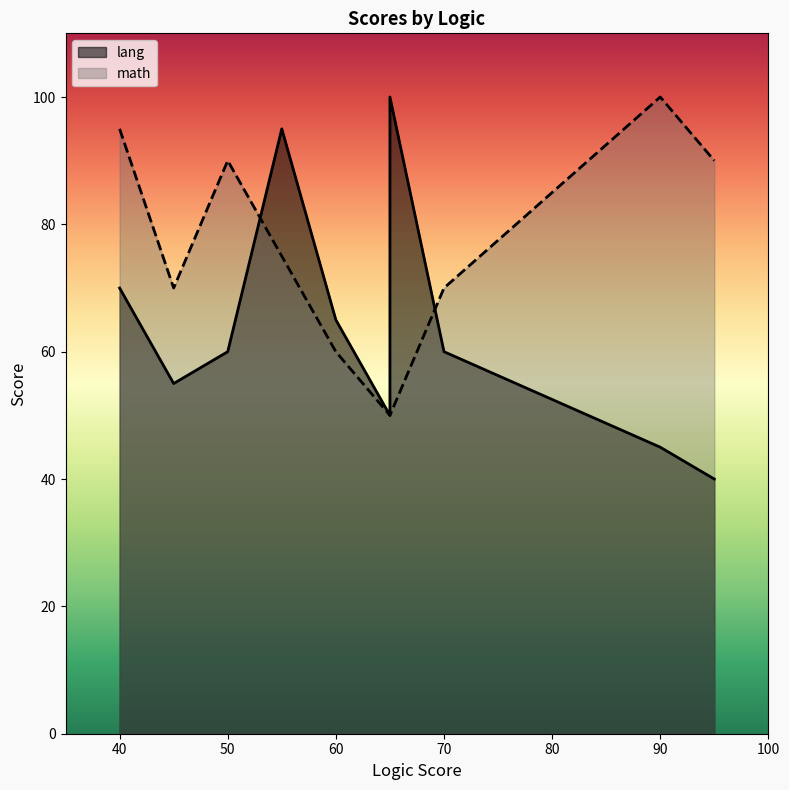

Rank the series by their average value, from lowest to highest.

lang, math